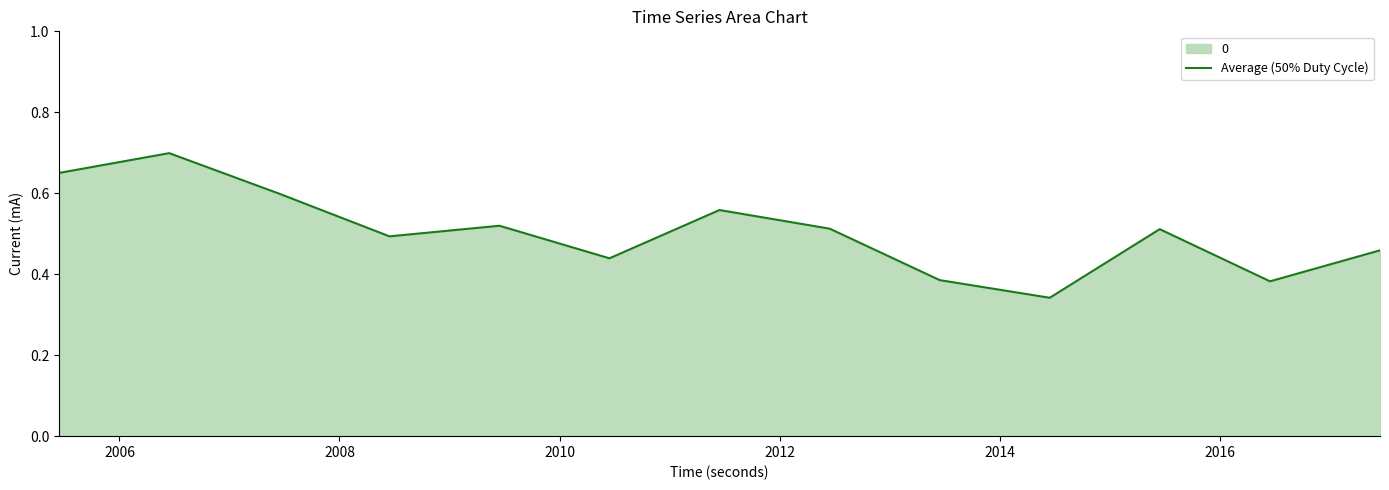

How many lines are shown in the chart?

1